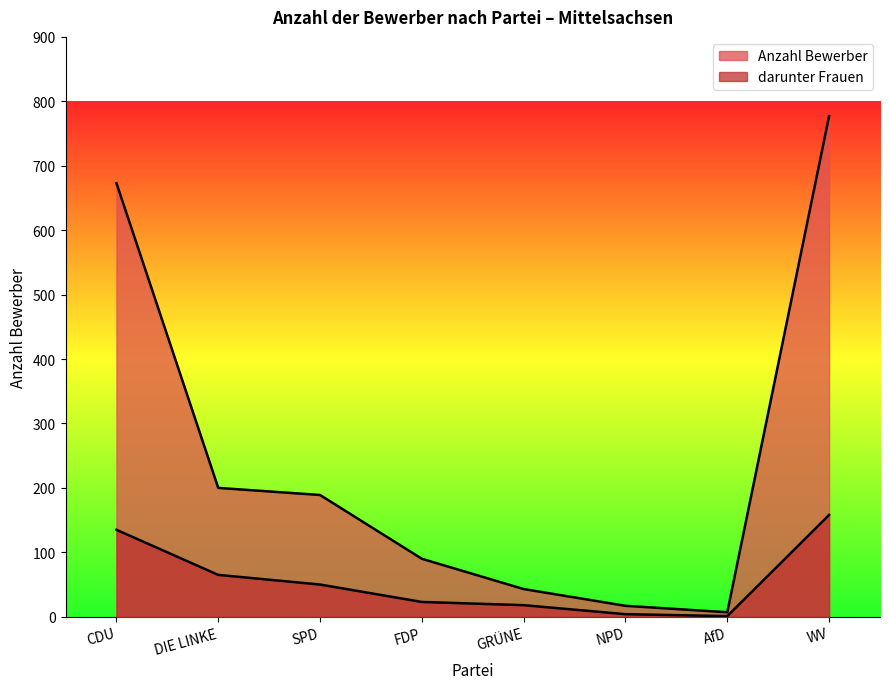

What is the total value across all series at CDU?

808